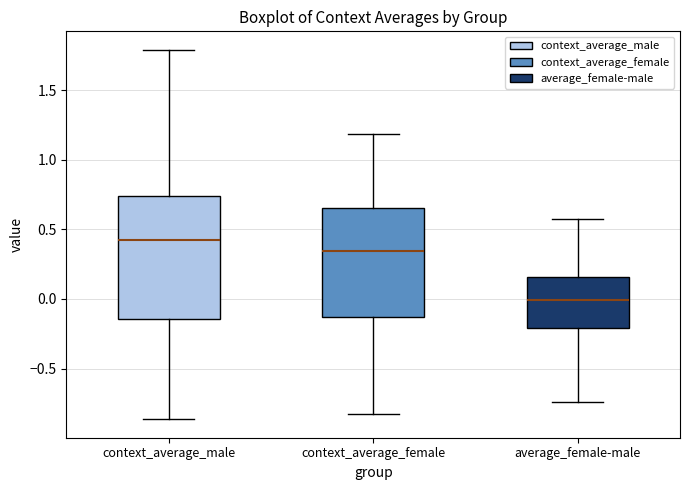

Comparing the boxes themselves (not the whiskers), which one is the tallest?

context_average_male